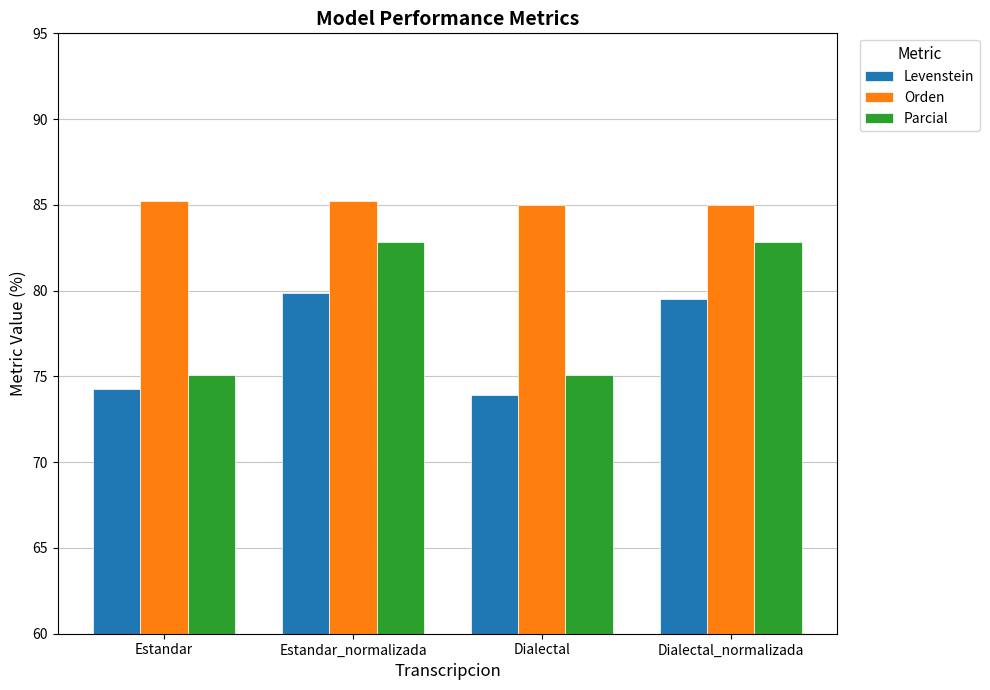

What is the difference between the Parcial values at Dialectal_normalizada and Dialectal?

7.8